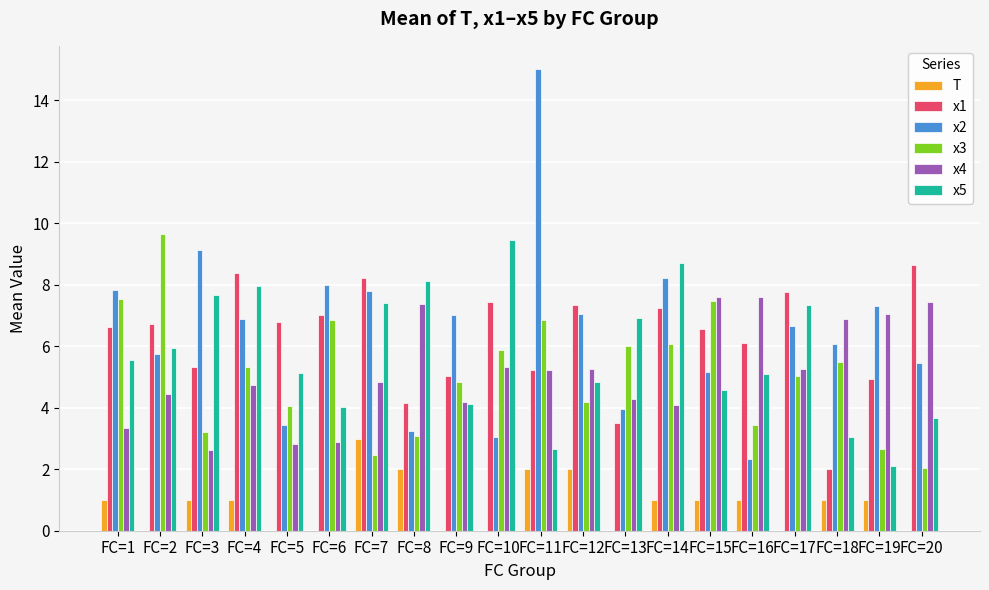

What is the highest value of the x3 series?

9.6